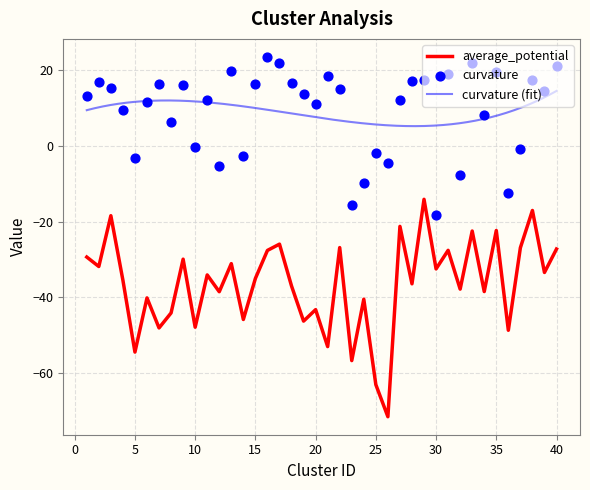

At which category is the sum across all series the highest?

29